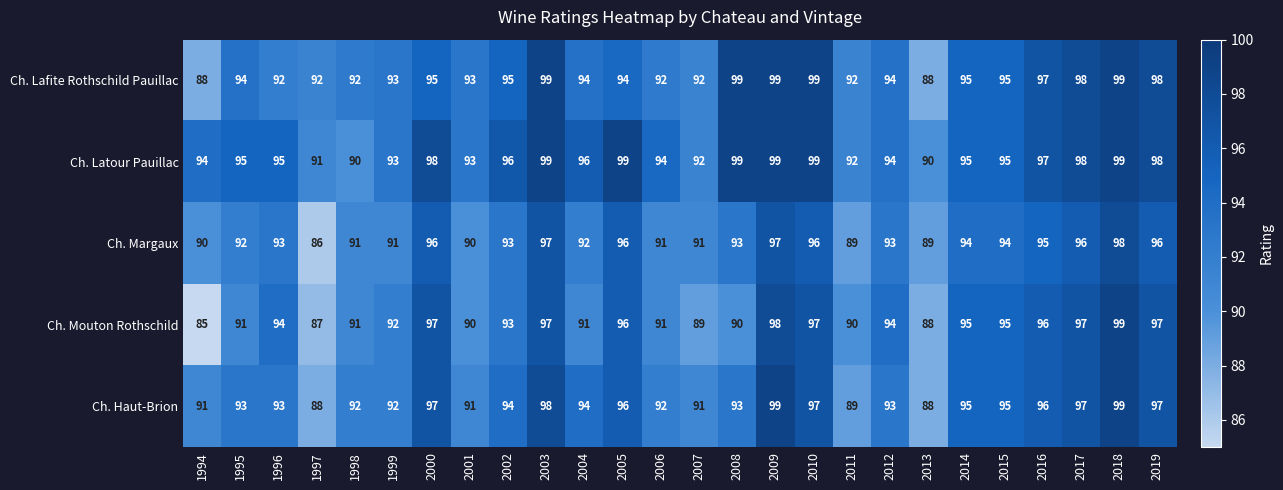

What is the lowest value of the Ch. Mouton Rothschild series?

85